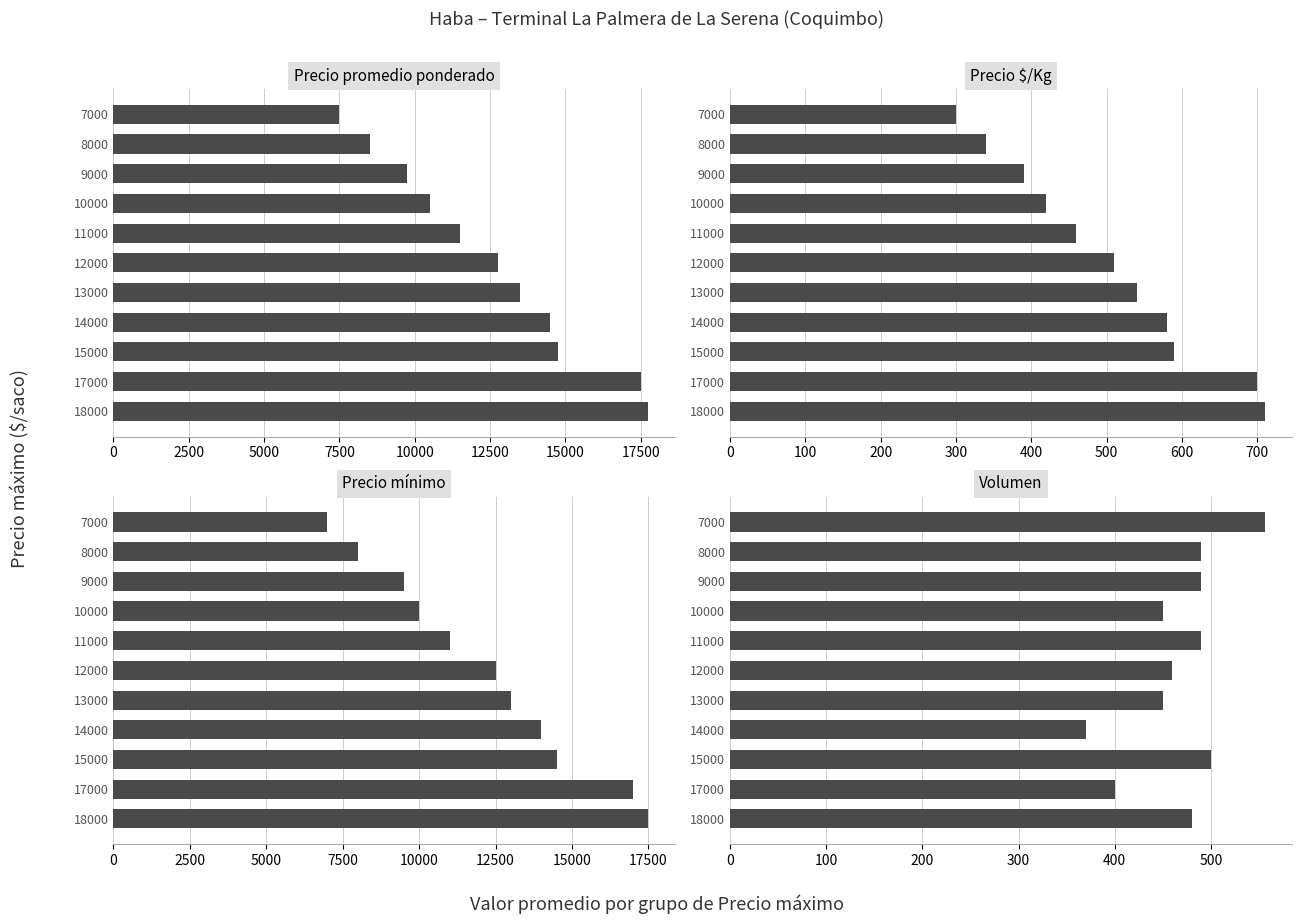

What are all the series names shown in the legend?

Precio promedio ponderado, Precio $/Kg, Precio mínimo, Volumen